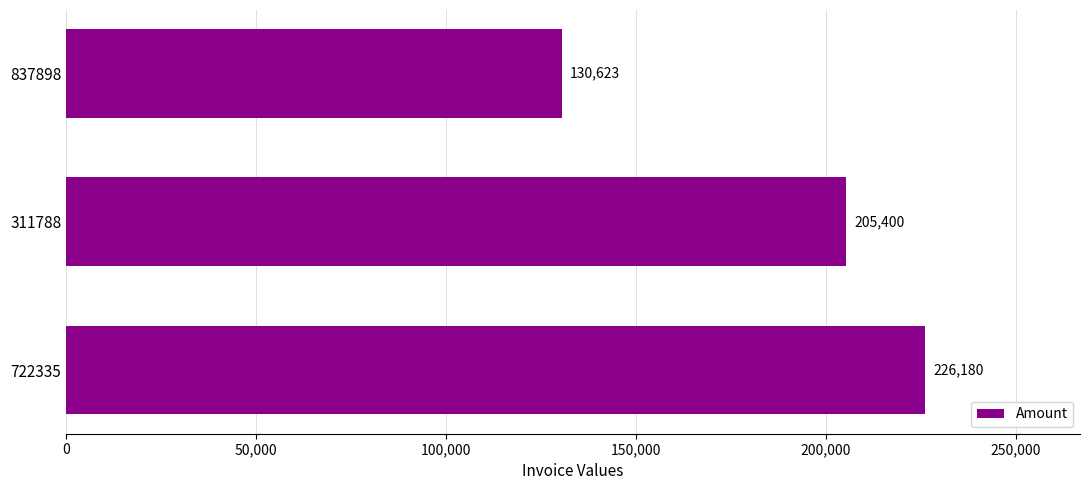

Count the number of data series in this chart.

1